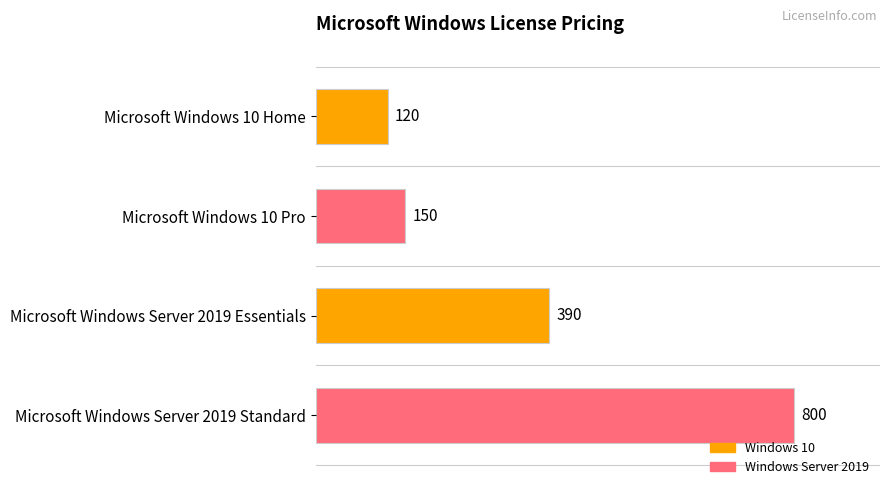

What is the approximate value at Microsoft Windows Server 2019 Standard, to the nearest 100?

800